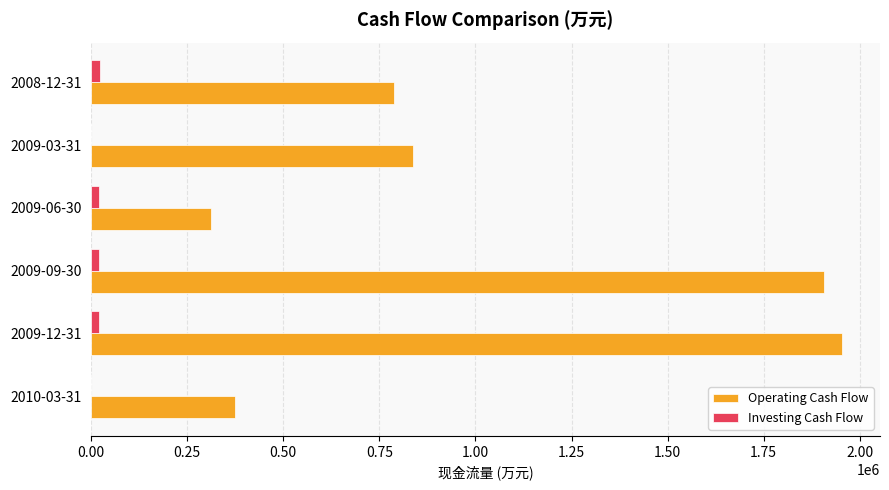

Which series has the largest total across all categories?

Operating Cash Flow